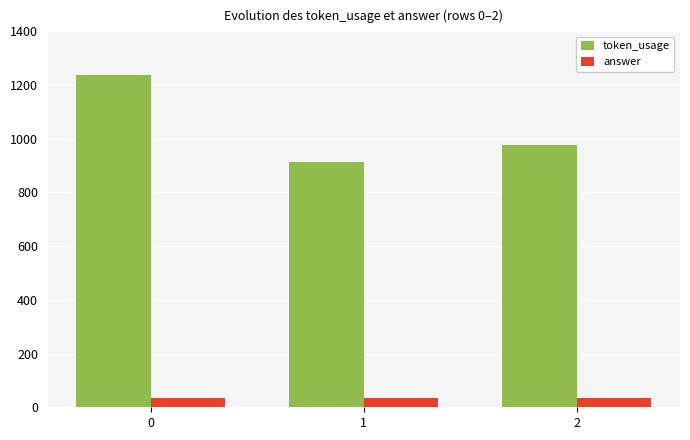

Reading left to right, extract all data points from this chart.

token_usage: 0=1236	1=914	2=978
answer: 0=33	1=33	2=33